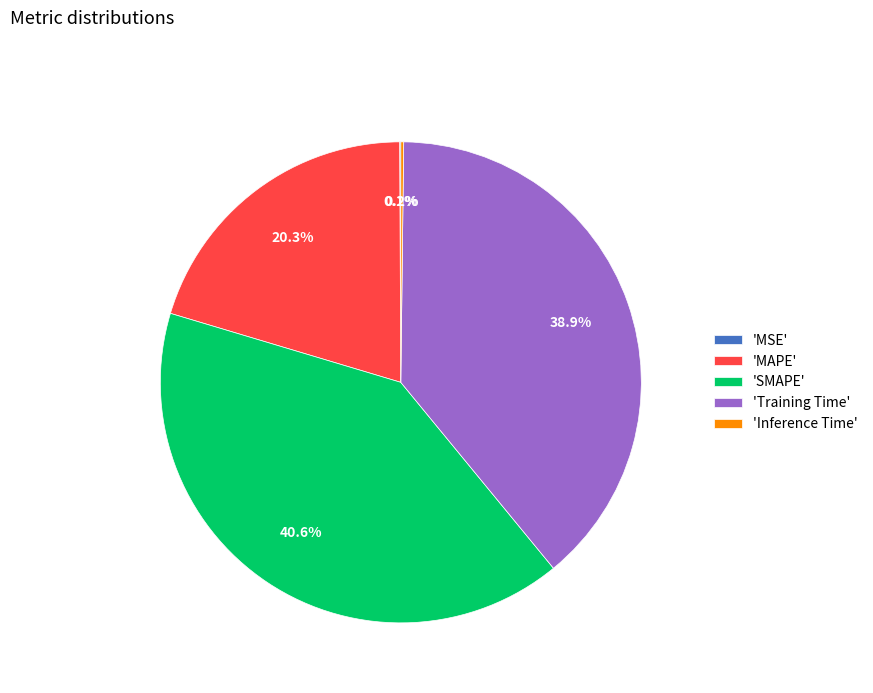

What is the largest slice in the pie chart?

'SMAPE'